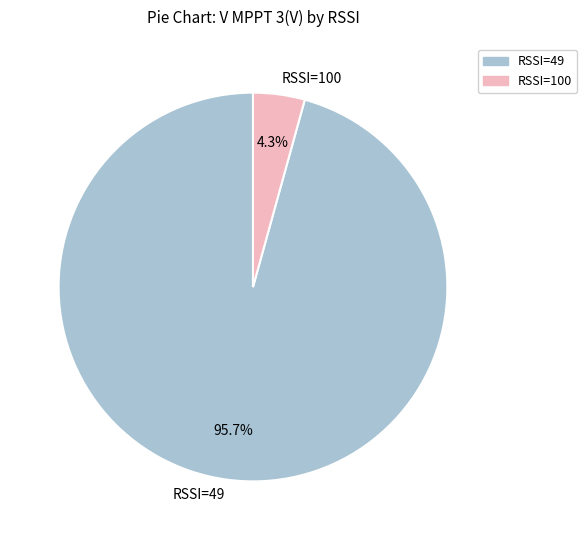

What portion of the pie excludes RSSI=100?

95.7%